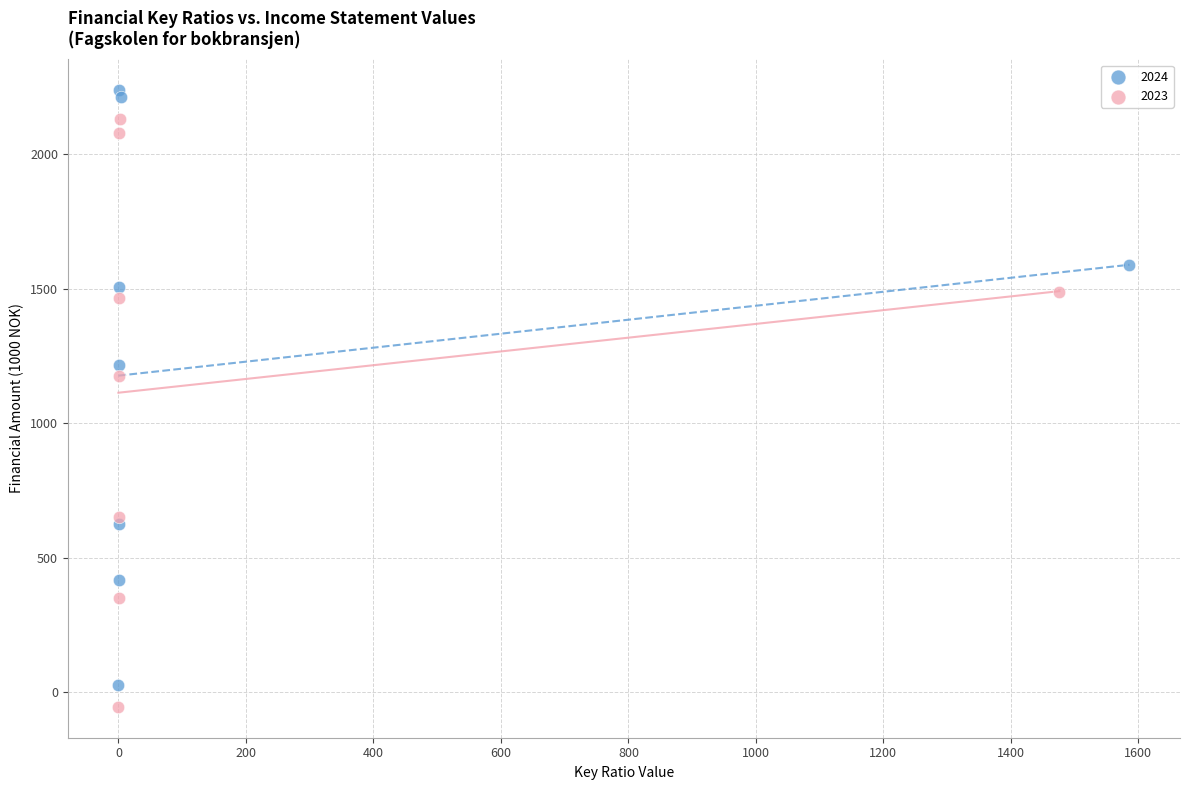

Which series contains the highest Y value?

2024